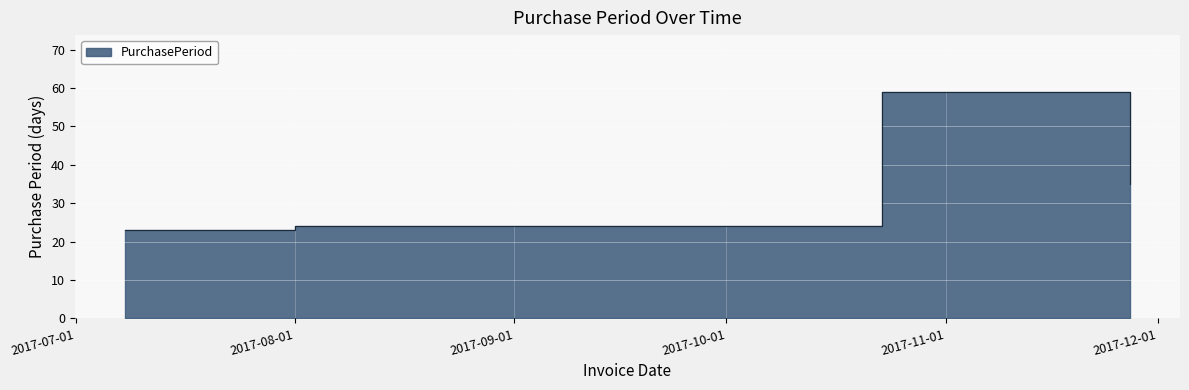

What is the maximum value shown in the chart?

59